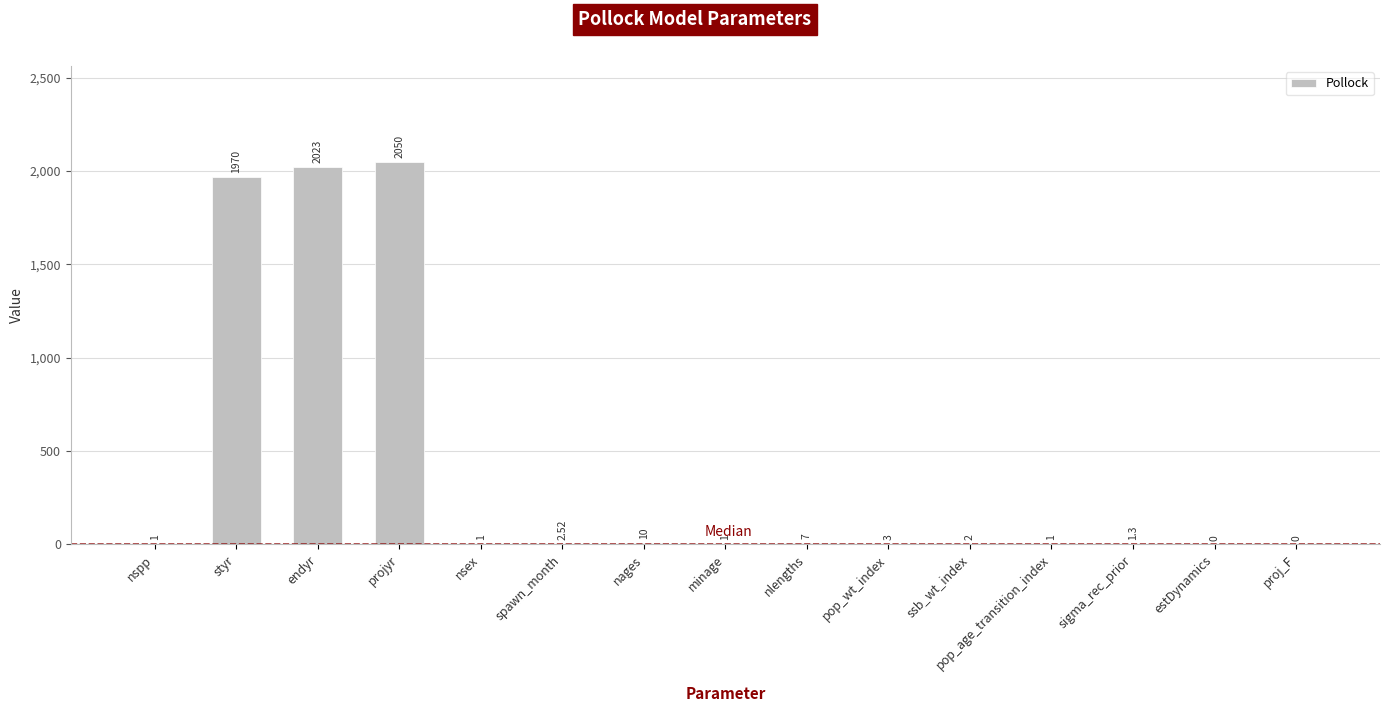

Where is the data nearest to the value 1025?

styr